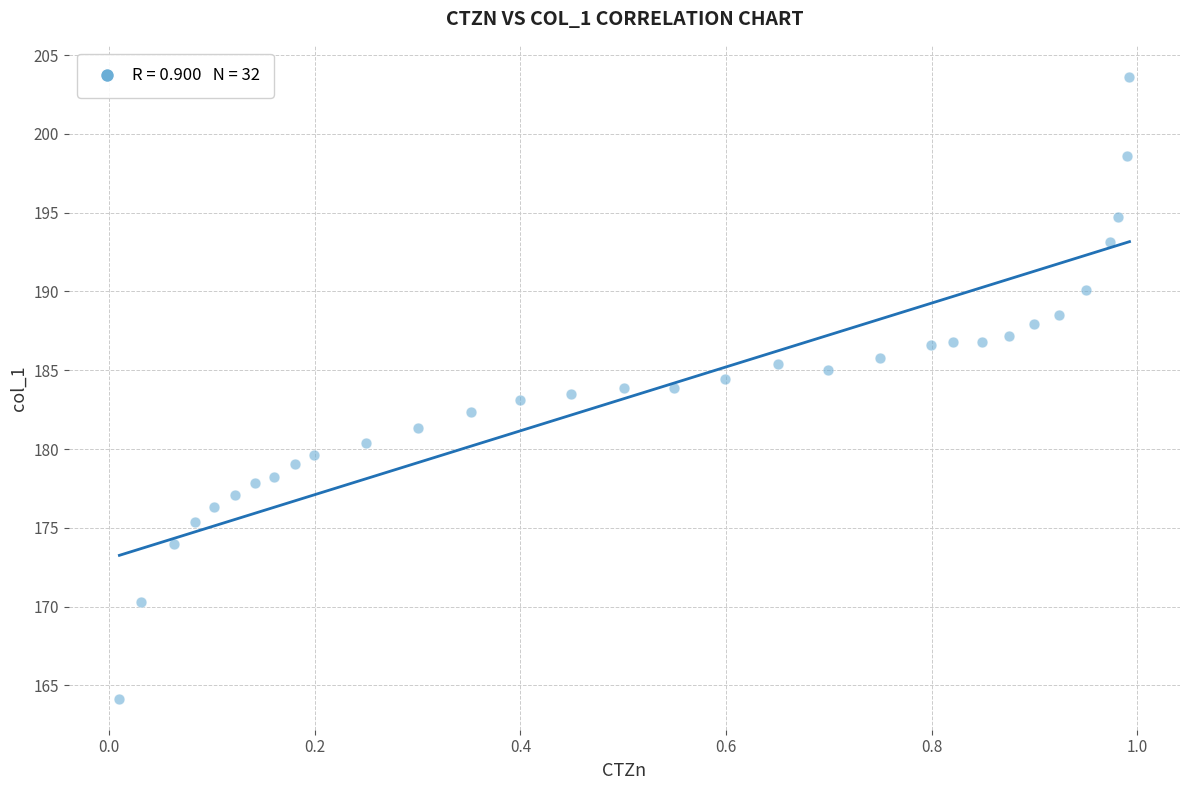

What is the range of Y values (max minus min)?

39.4